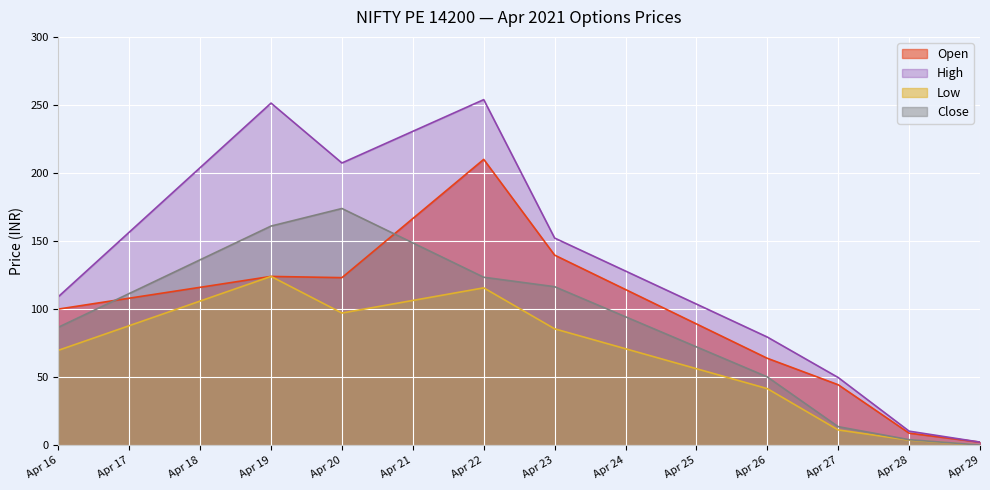

Reading left to right, list all the values displayed in this chart.

Open: 100.0	124.0	123.1	210.0	139.7	63.9	44.4	8.8	2.2
High: 109.1	251.3	207.3	253.9	152.2	79.5	49.7	10.3	2.2
Low: 69.7	124.0	97.1	115.6	85.5	41.5	11.2	3.8	0.1
Close: 86.7	161.0	173.9	123.4	116.5	50.1	13.6	4.0	0.1